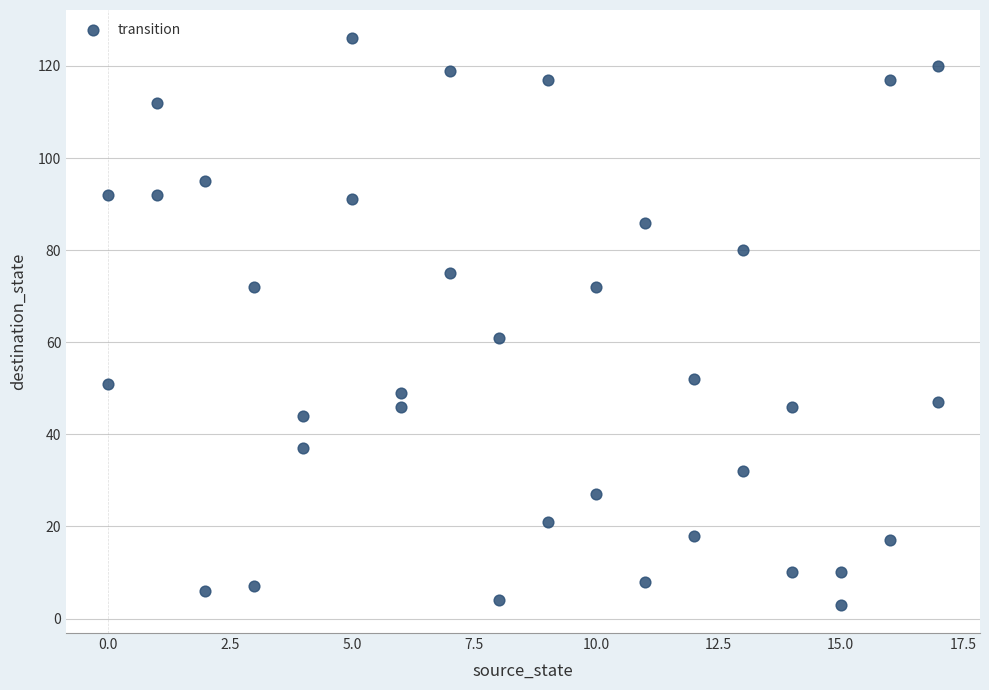

What is the range of X values (max minus min)?

17